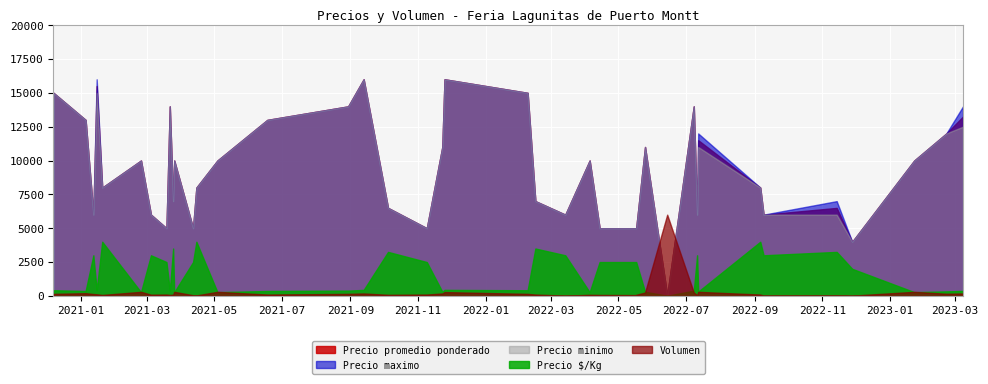

Is the value of Volumen at 2020-12-07 greater than the value of Precio minimo at 2021-03-22?

No